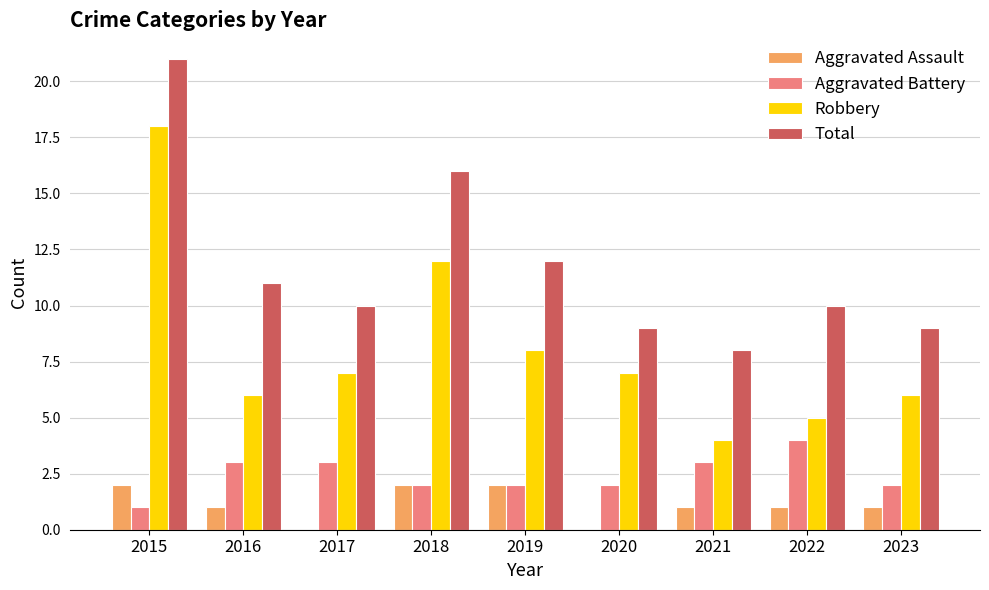

How many distinct data groups are displayed?

4